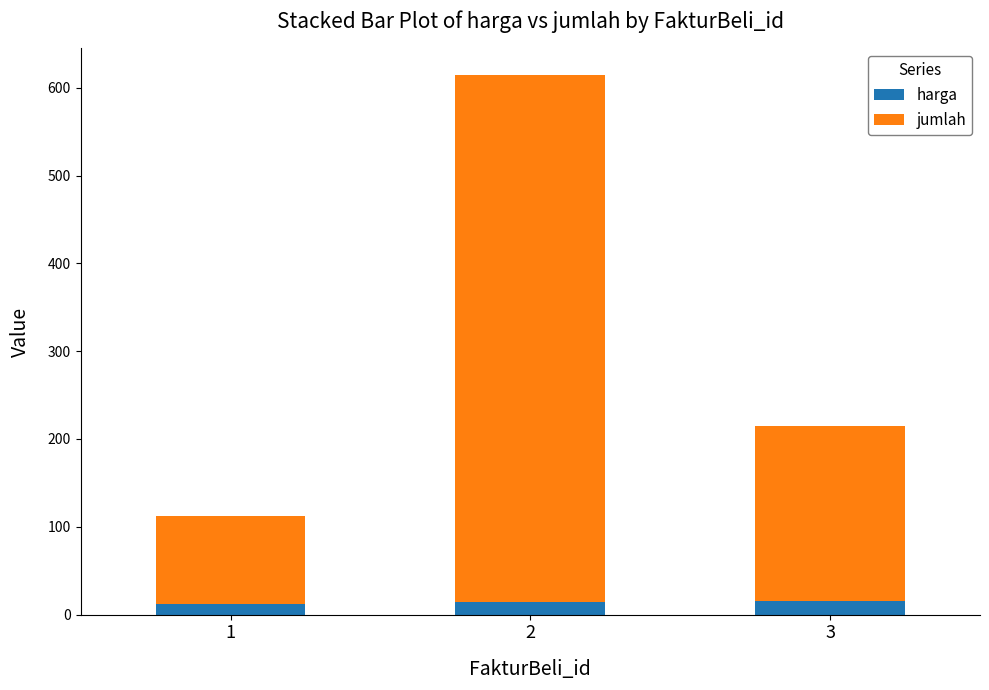

What is the total value across all series at 3?

215